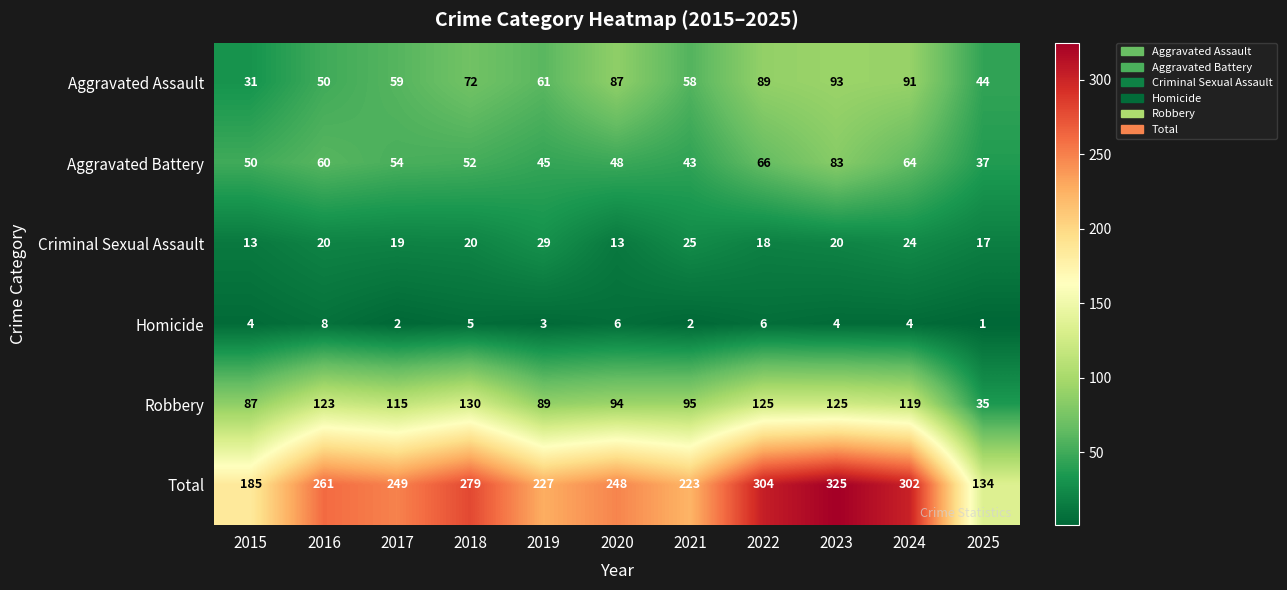

How many distinct data groups are displayed?

6